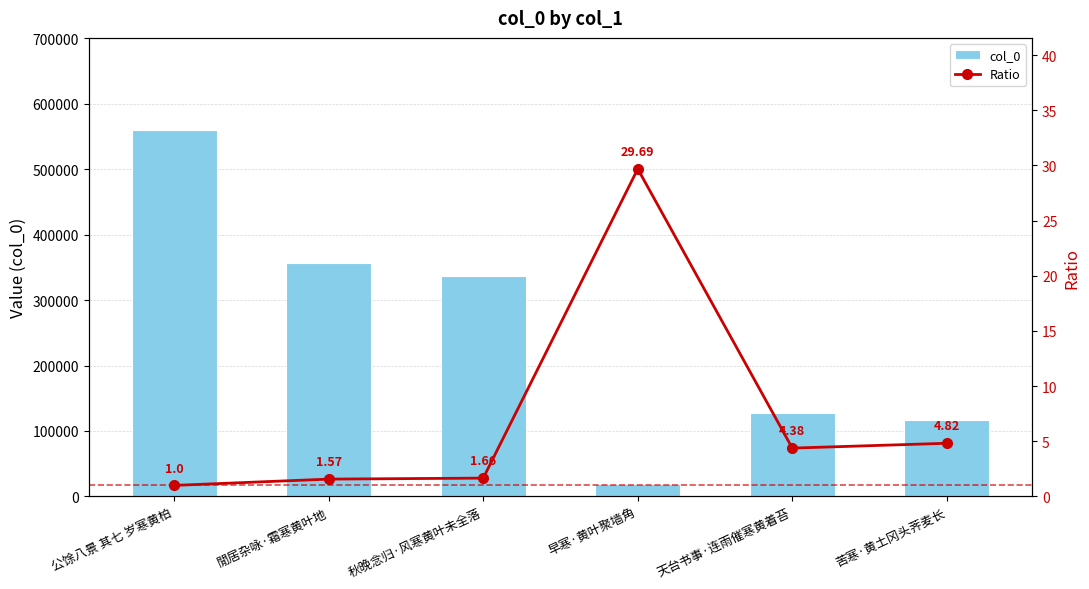

At which label is col_0 closest to 289773?

秋晚念归·风寒黄叶未全落